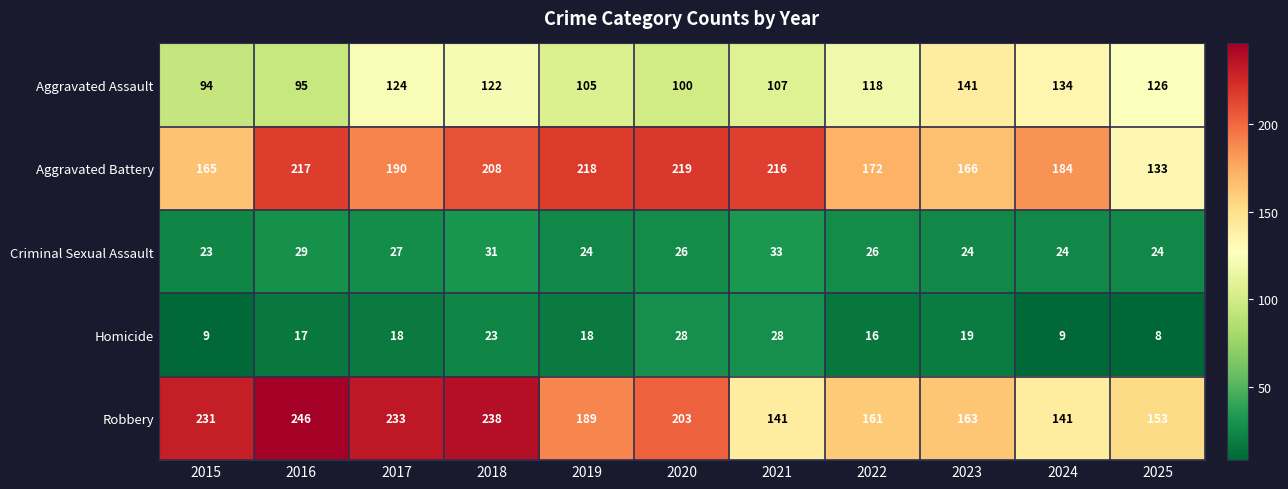

At which label does Robbery reach its peak?

2016